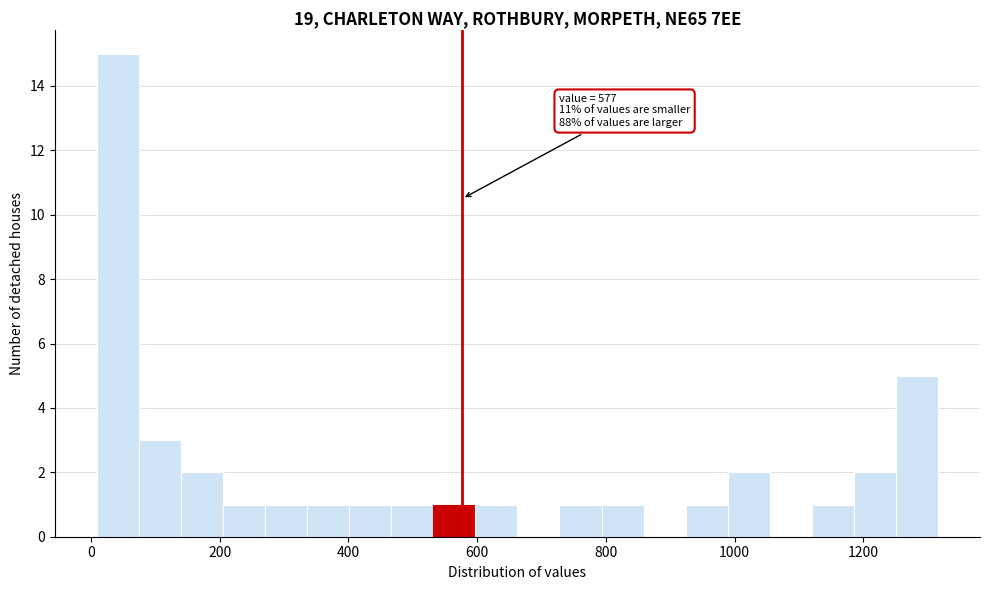

Read against the x-axis, roughly where is the centre of the tallest bar?

40